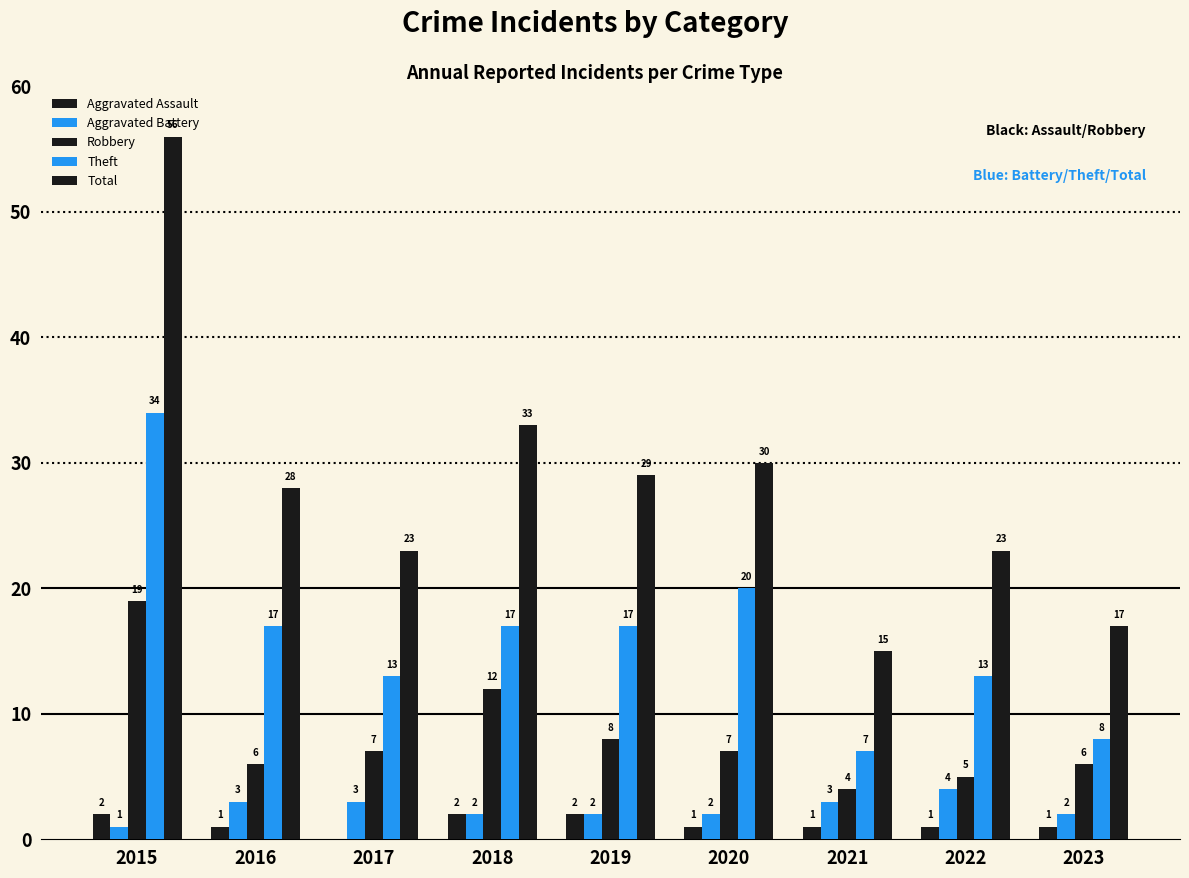

How many groups of bars are there?

9